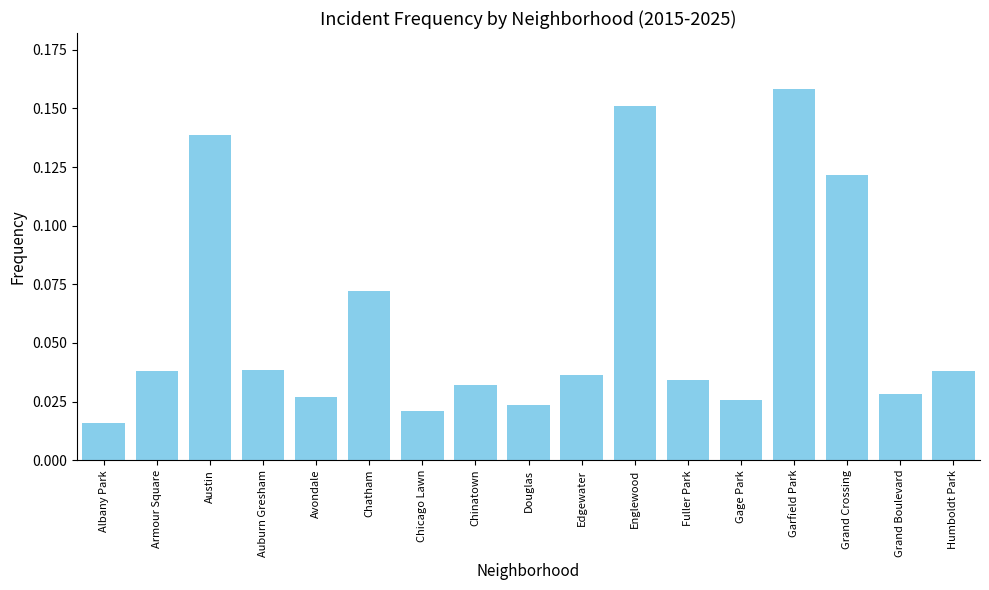

Is it true that the value at Humboldt Park is 0.1?

False